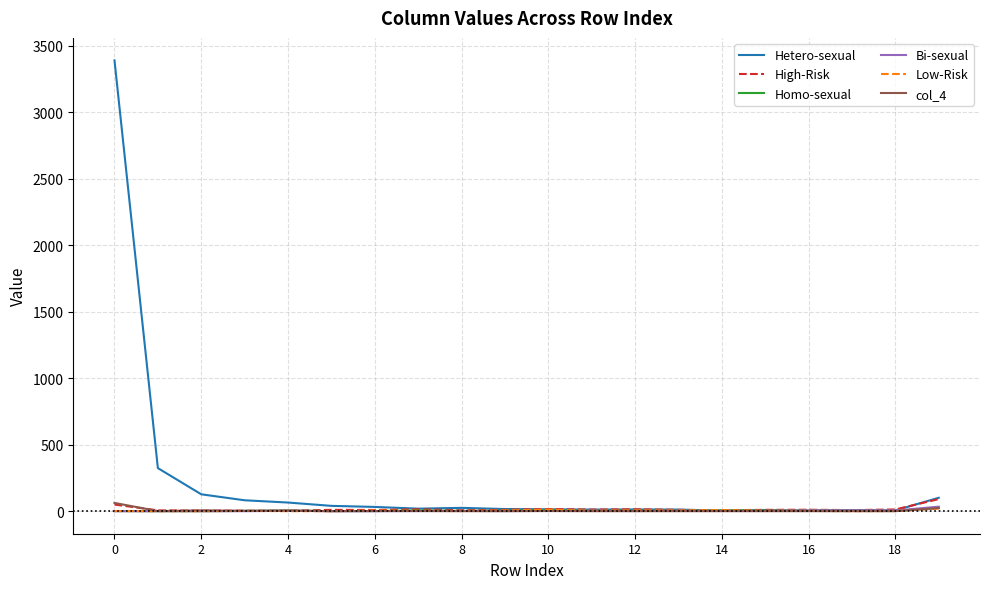

Which series has the largest range (max minus min)?

Hetero-sexual